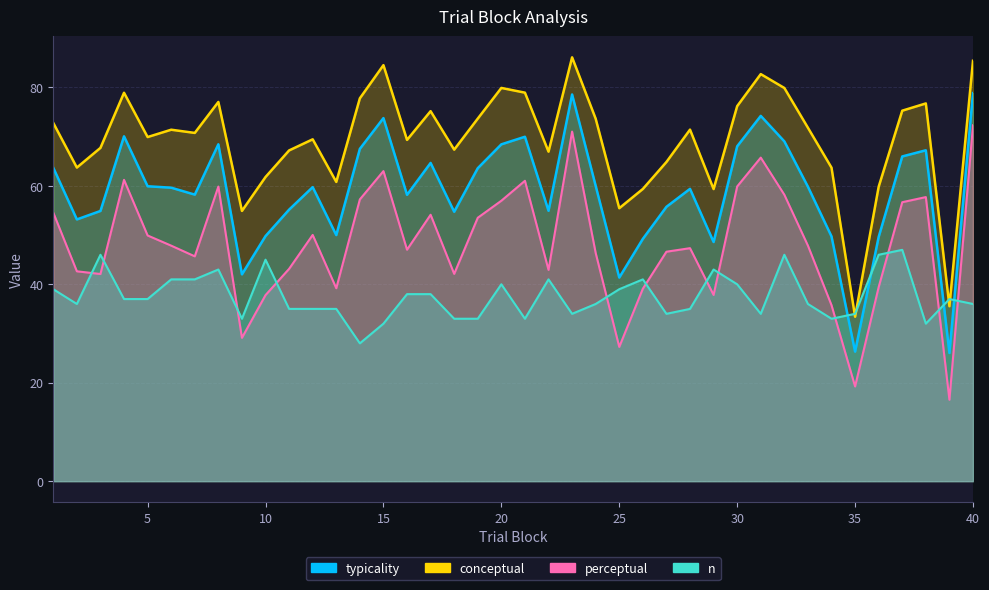

What is the difference between the second highest and minimum values in the conceptual series?

52.0